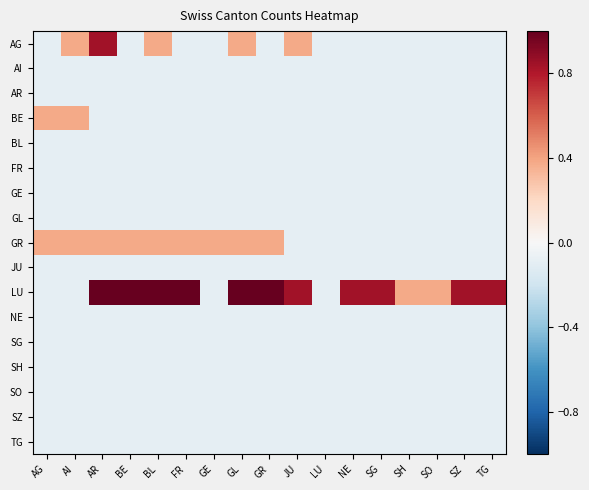

Which has a higher value, SZ or AI?

AI